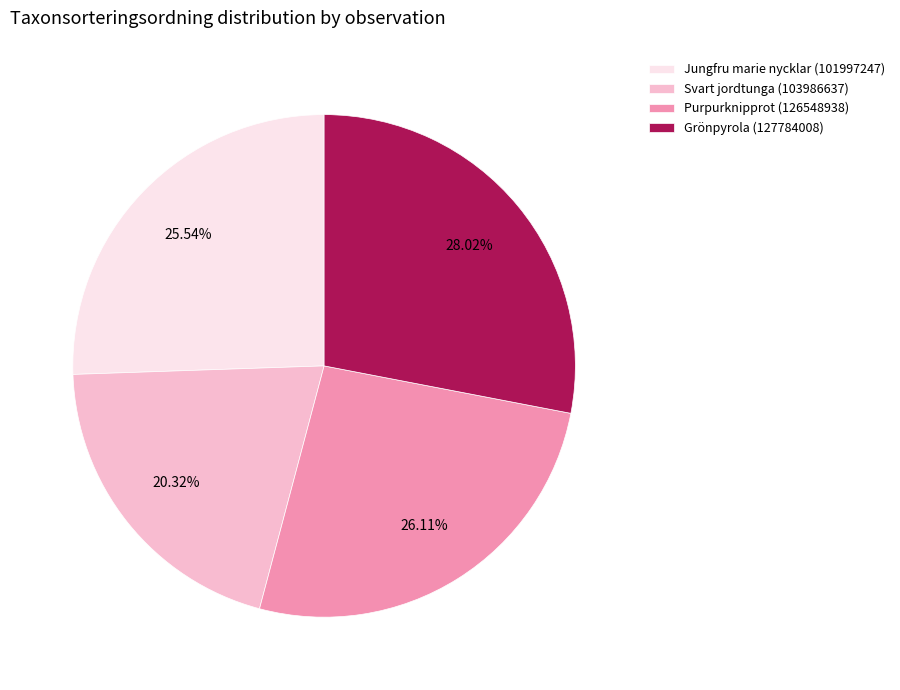

The Purpurknipprot (126548938) slice represents 26% of the pie. True or false?

True